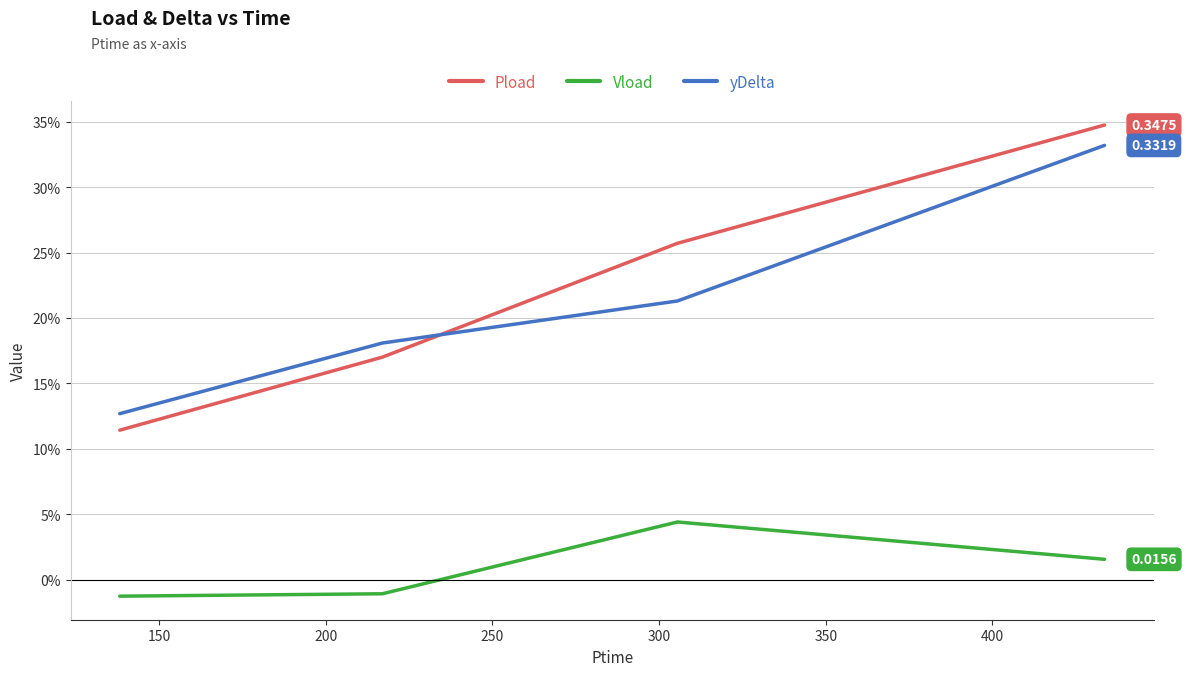

What is the value of the Pload point at the 3rd from the left?

0.3